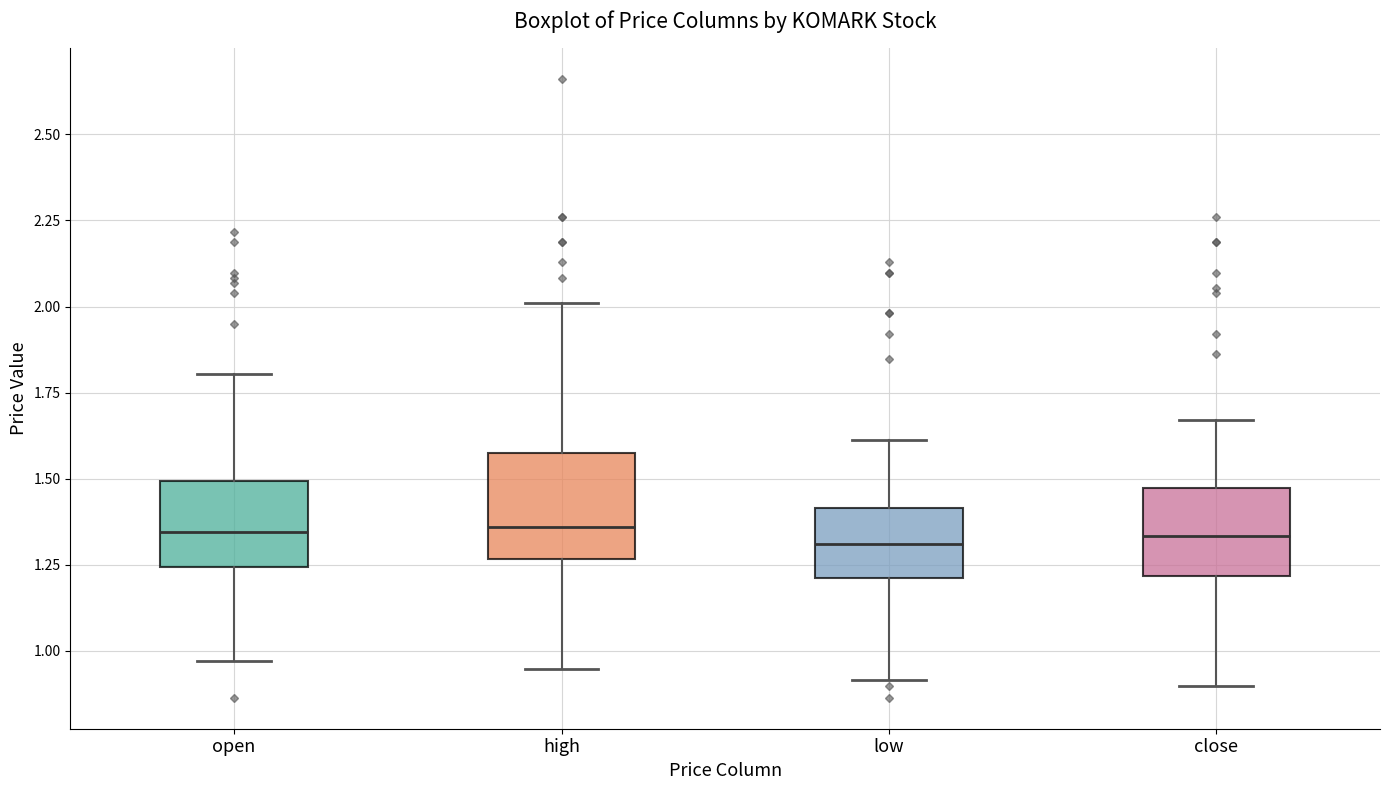

Where is the lower edge of the box for high on the y-axis? The values are not printed on the chart, so give them approximately, as read against the axis.

1.25